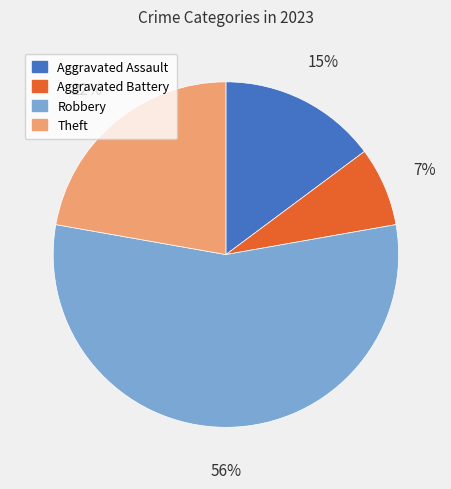

Rank the categories by value from highest to lowest.

Robbery, Theft, Aggravated Assault, Aggravated Battery